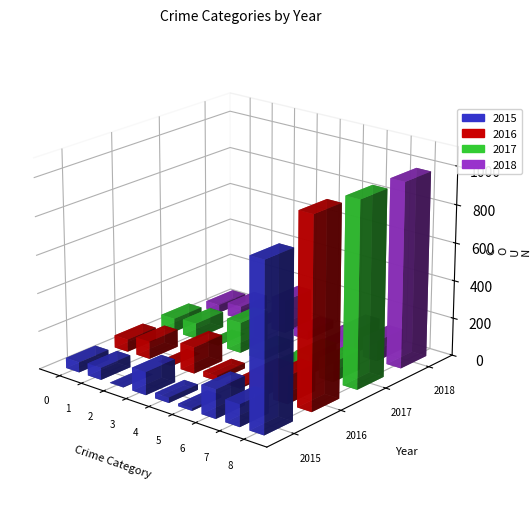

Which series has the widest spread of values?

2016